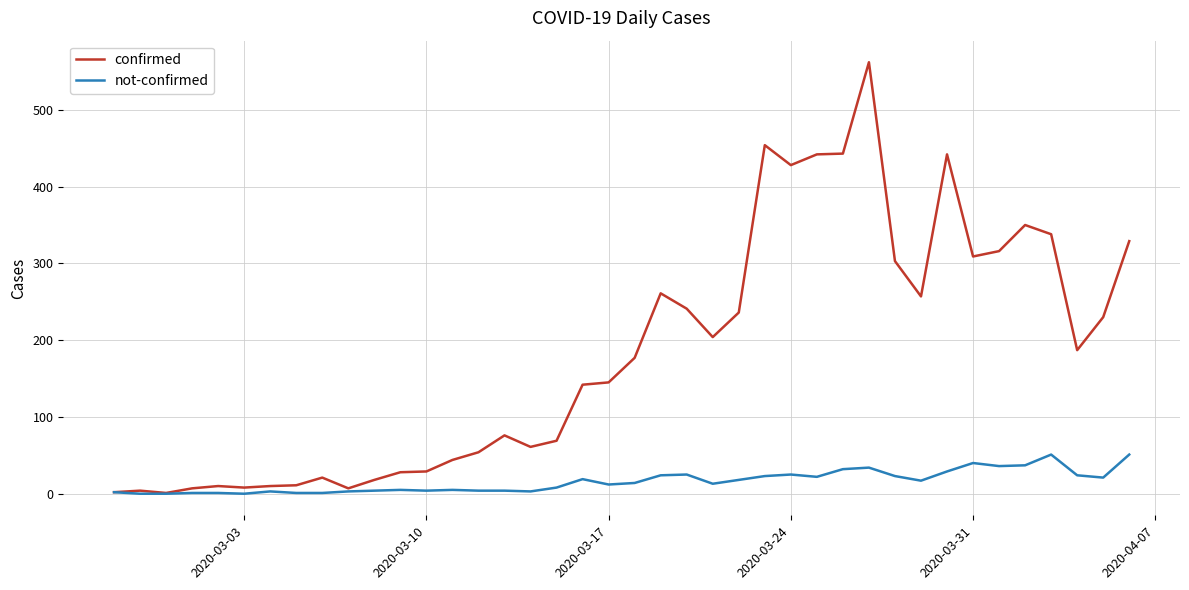

List the series in order of their overall mean, highest first.

confirmed, not-confirmed